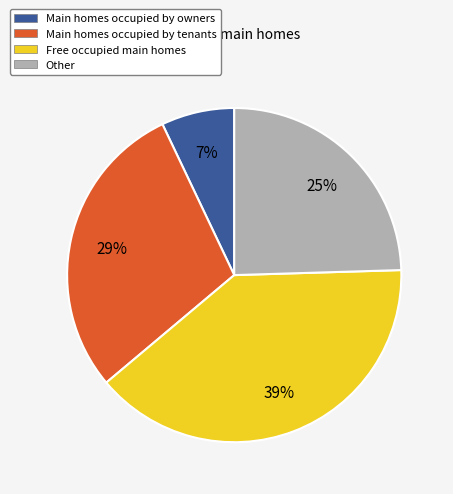

Is there a majority slice in this chart?

No